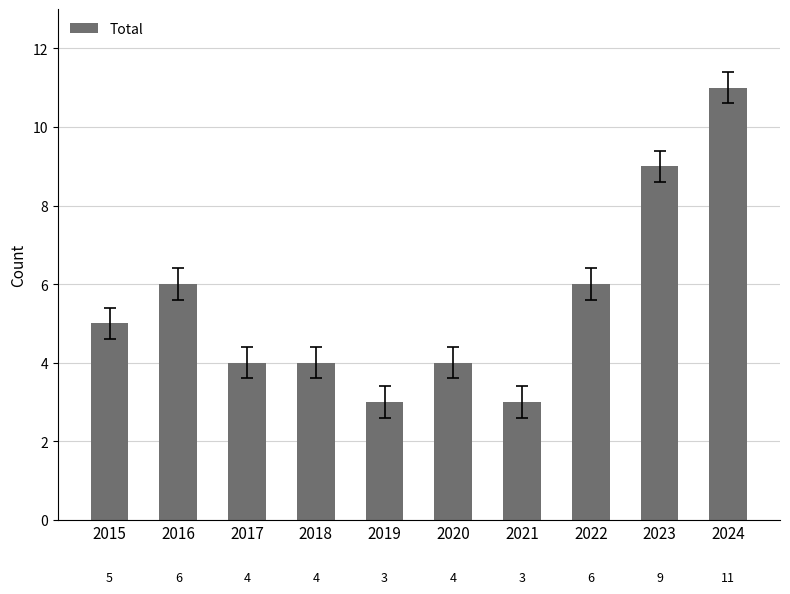

Reading left to right, extract all data points from this chart.

5	6	4	4	3	4	3	6	9	11